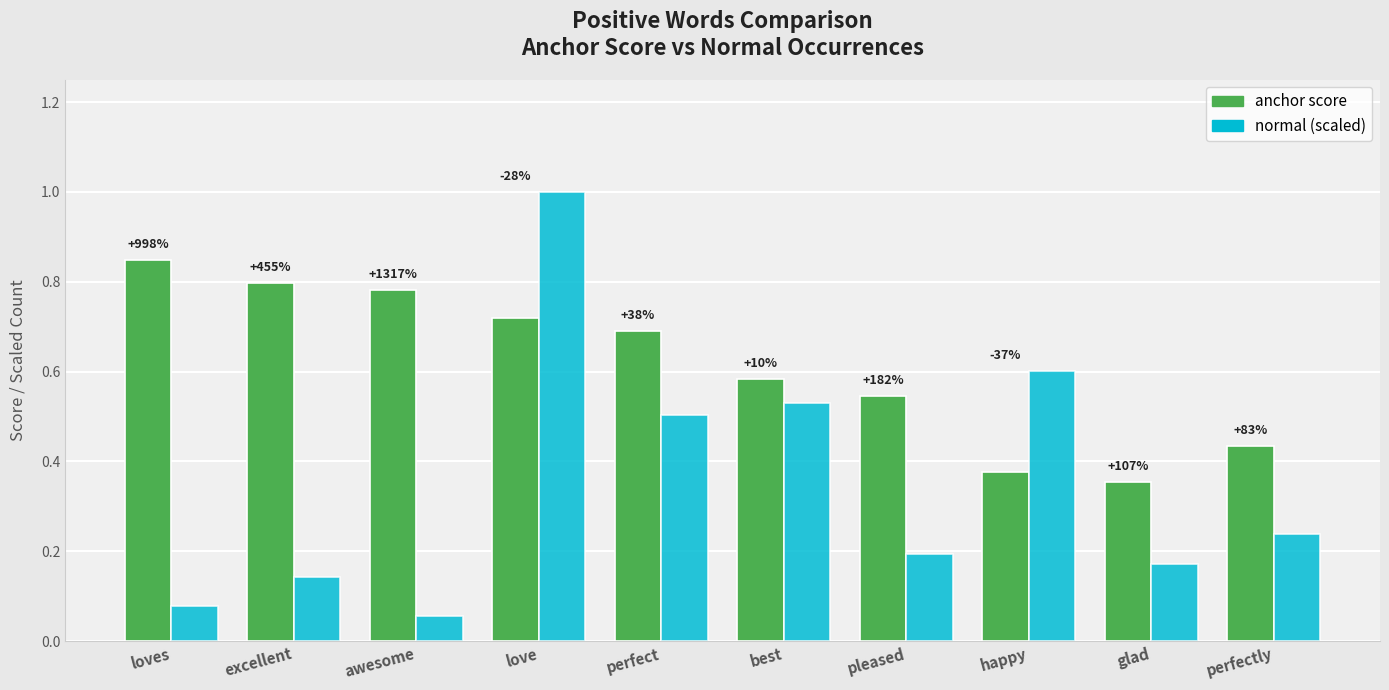

What are all the series names shown in the legend?

anchor score, normal (scaled)